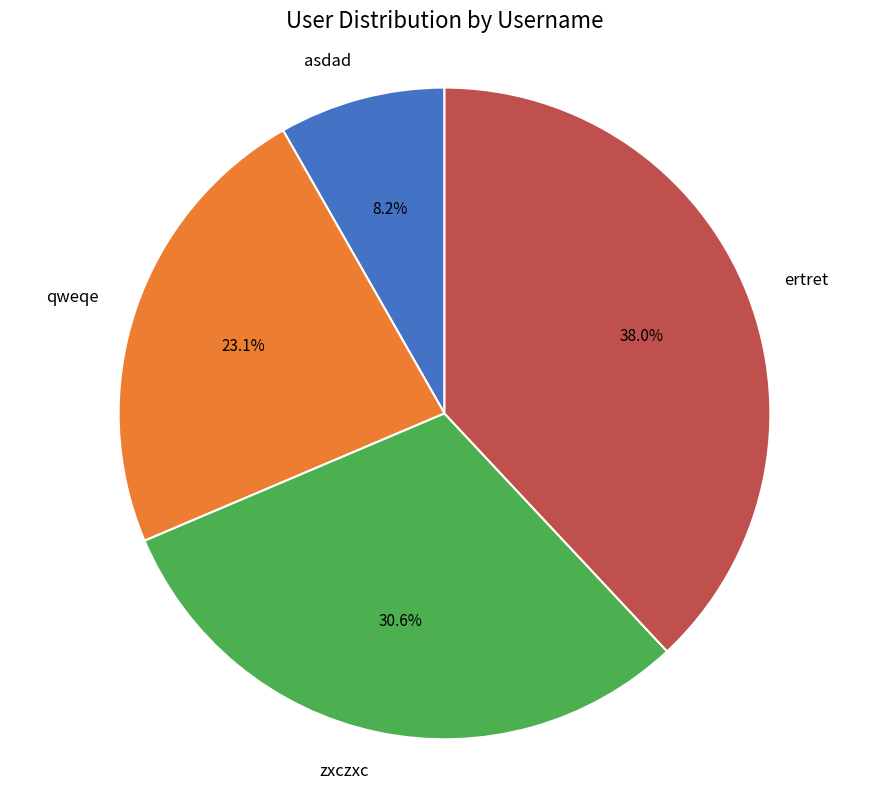

Count the number of slices in the pie.

4